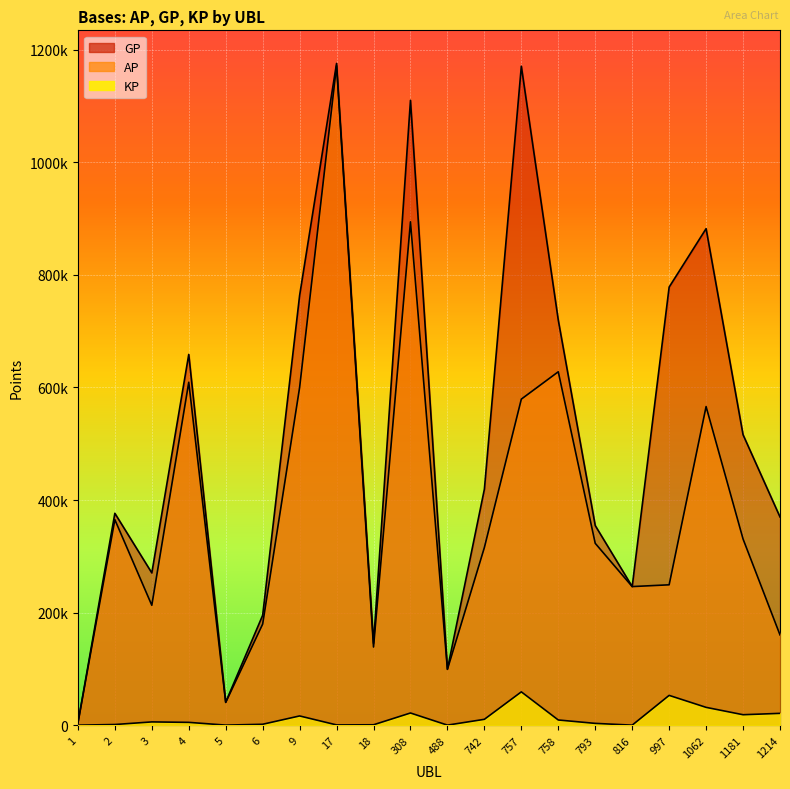

Where is the first local minimum for KP?

5